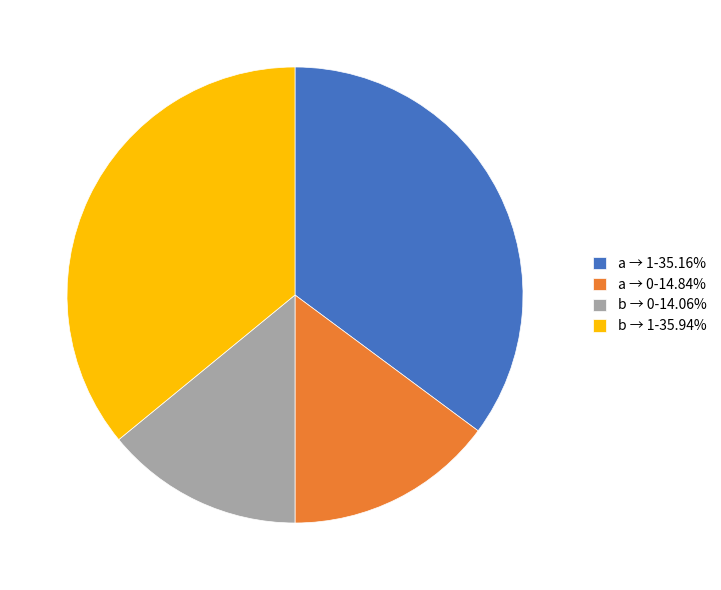

How many segments does this pie chart have?

4